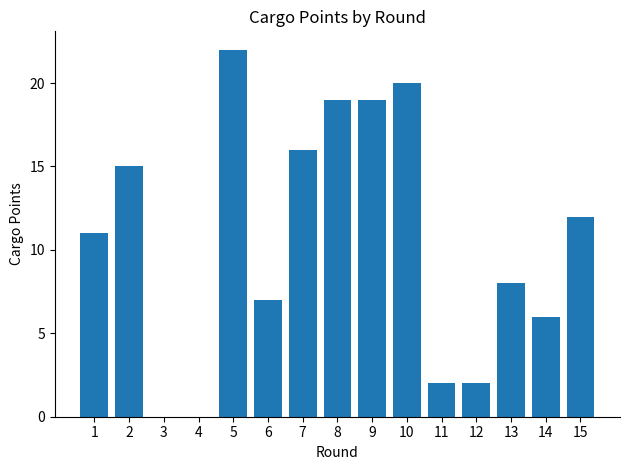

The value at 1 is 6. True or false?

False